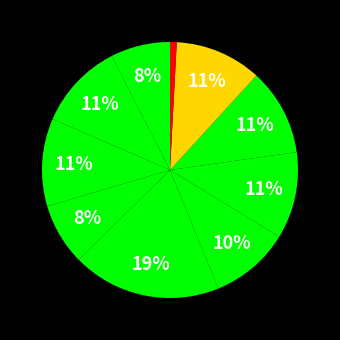

To the nearest percent, what is the difference between the largest and smallest slice percentages?

18%